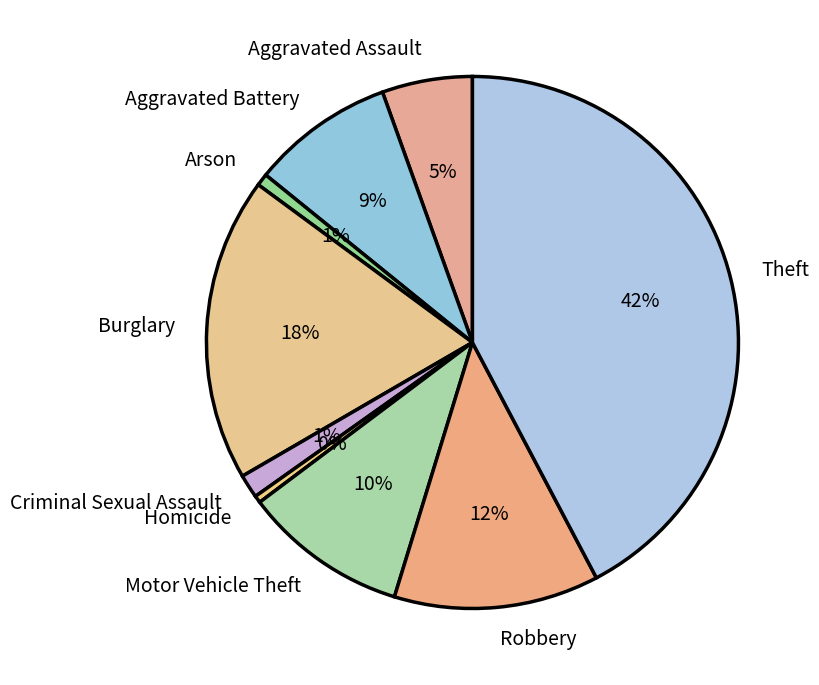

Approximately how many times larger is the value at Arson compared to Homicide?

1.7